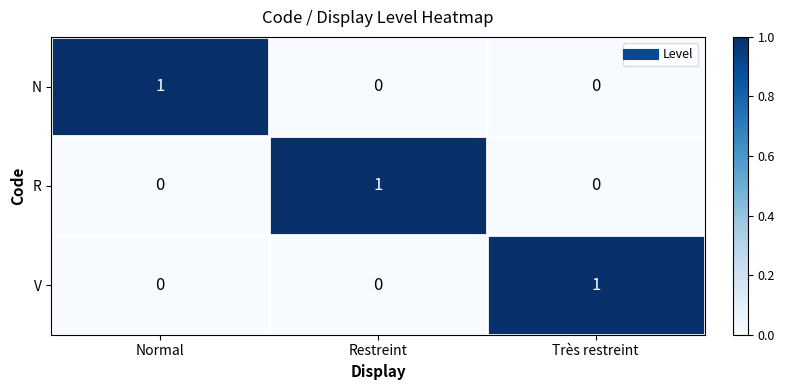

Is the value of V at Restreint greater than the value of R at Restreint?

No